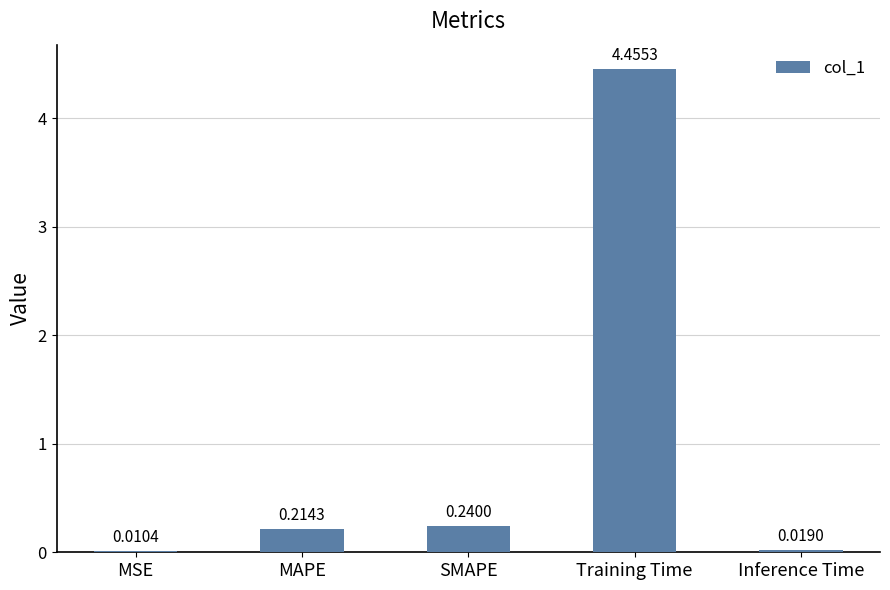

Is it true that the value at SMAPE is 0.4?

False